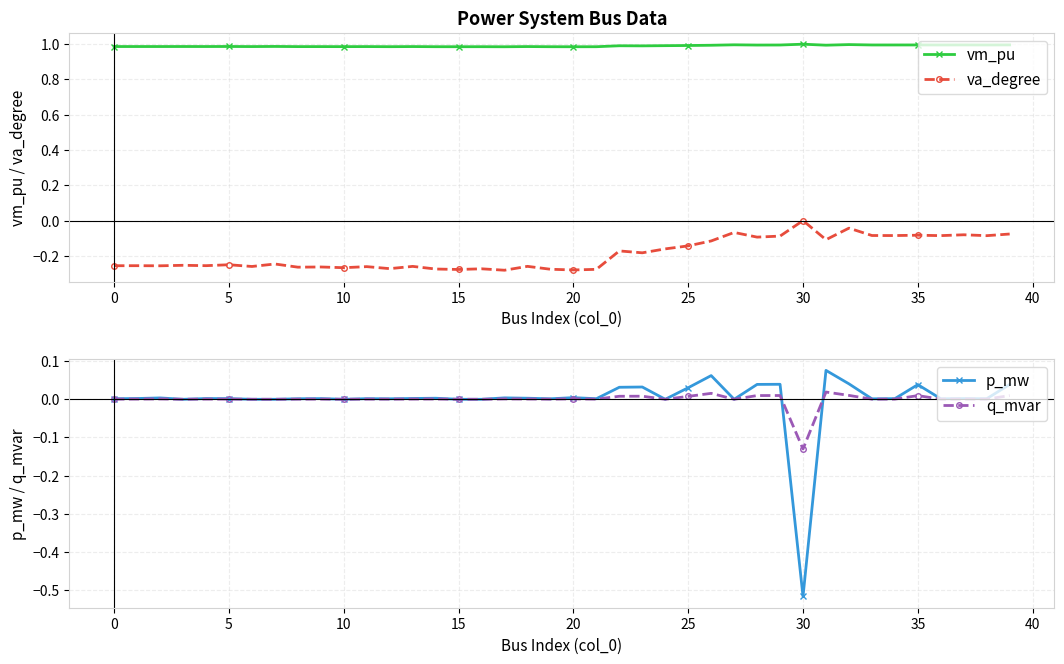

Which category has the lowest value in the p_mw series?

30